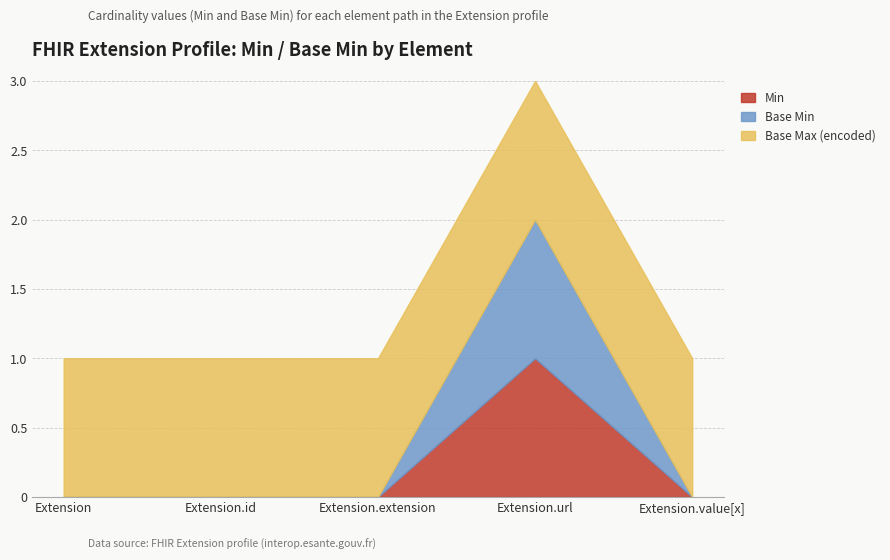

Does the chart have visible grid lines?

Yes